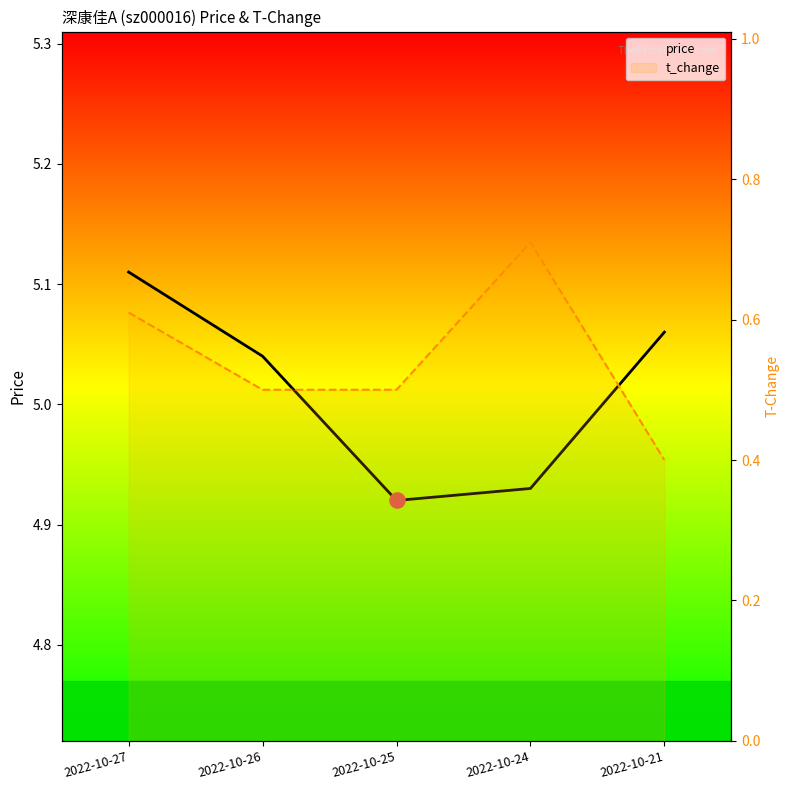

Which series contains the highest Y value?

price